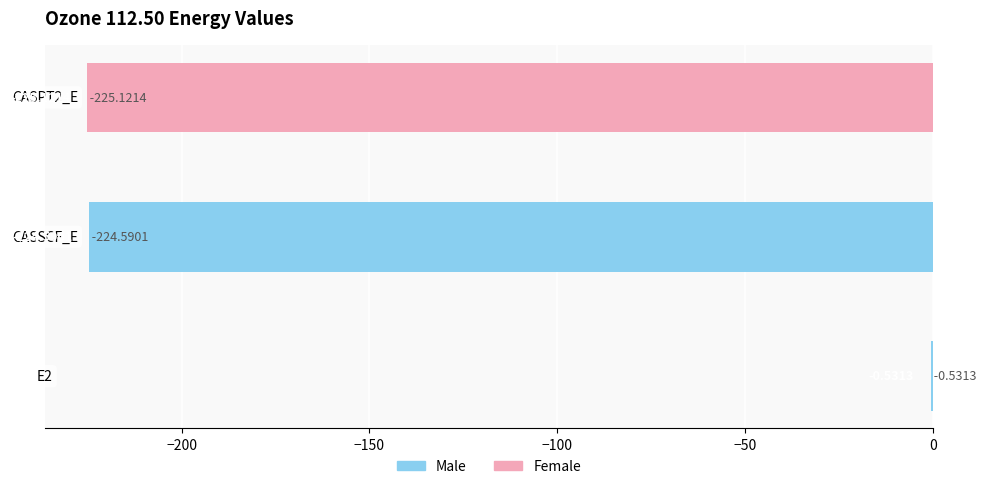

How many data points does each series have?

3